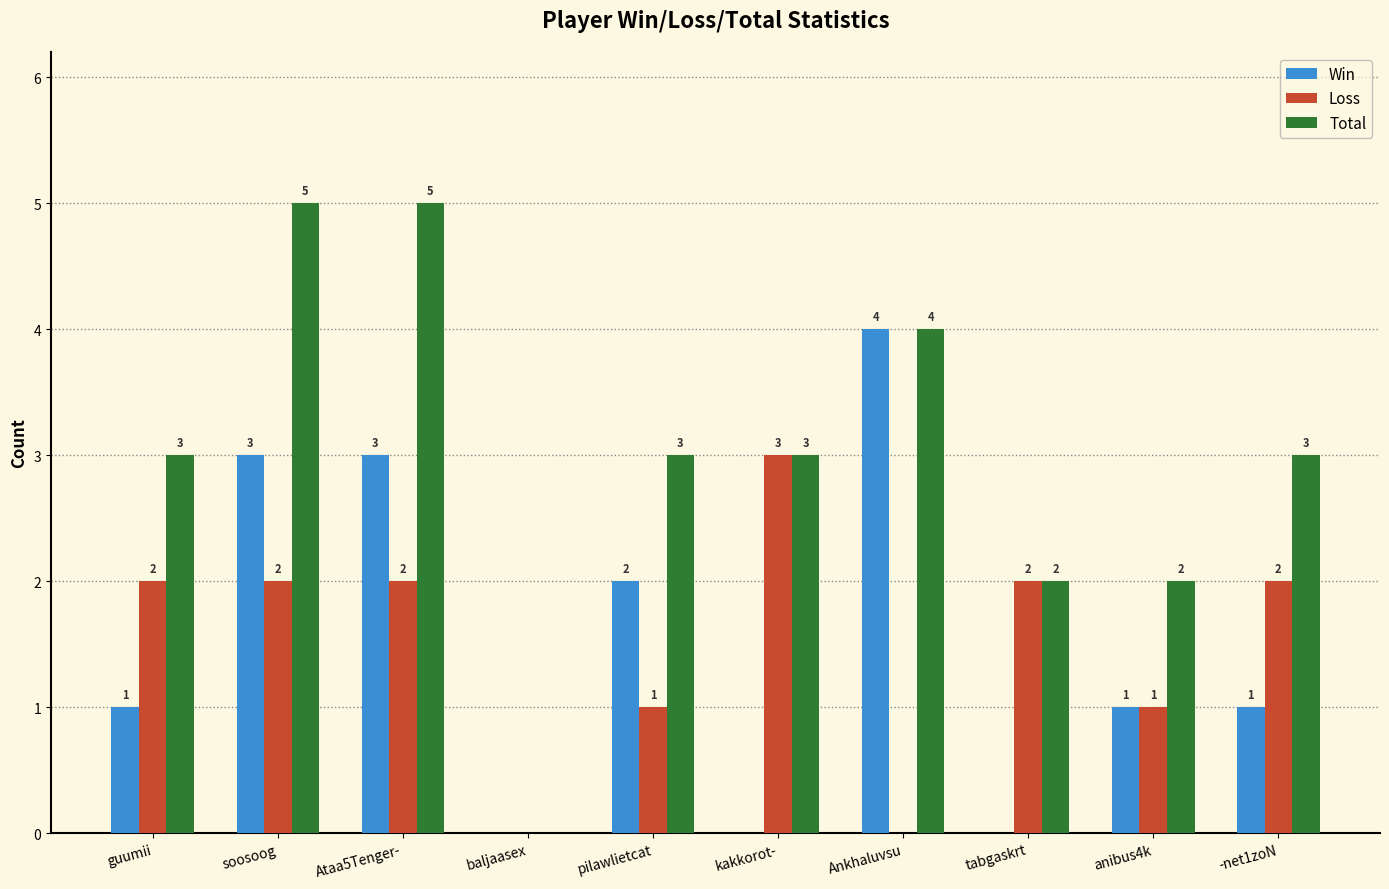

How many Win values are between 0 and 3?

9